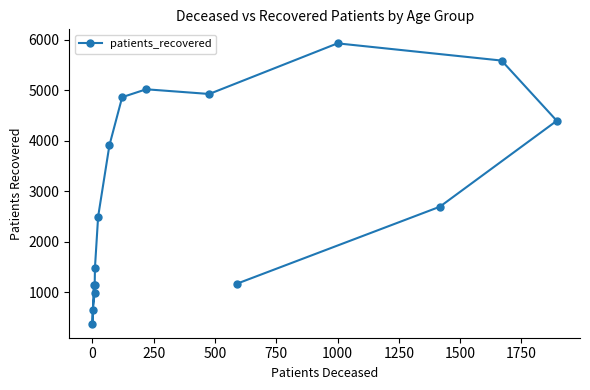

Which label corresponds to the largest value in the chart?

1000